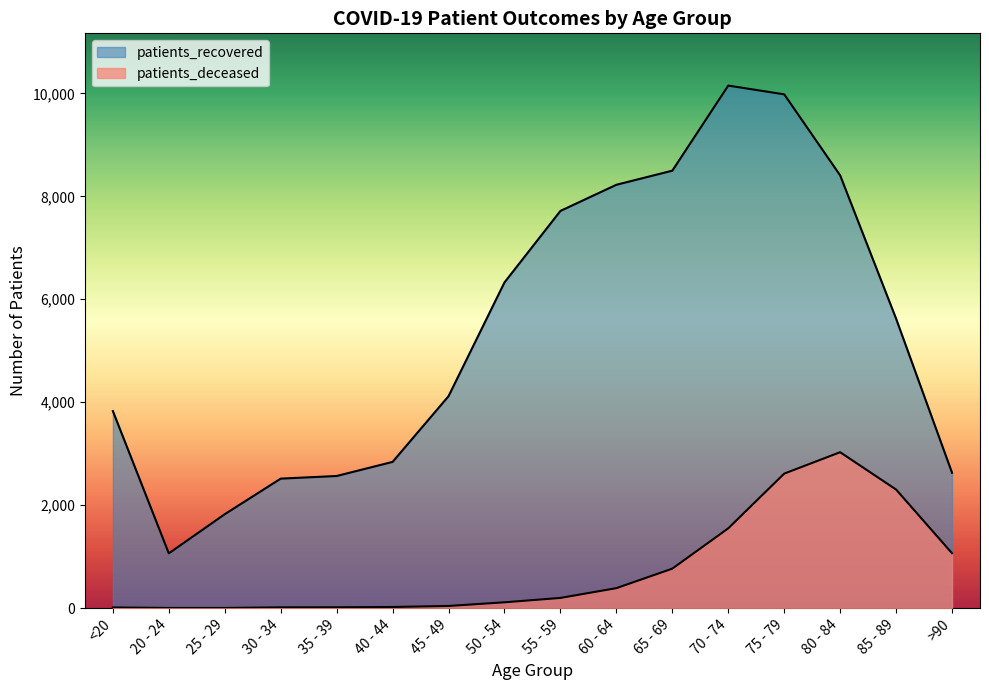

Reading left to right, transcribe all the data shown in this chart.

patients_recovered: 3828	1064	1825	2516	2567	2841	4118	6328	7717	8225	8499	10152	9982	8408	5624	2630
patients_deceased: 13	3	3	15	16	22	42	113	198	388	767	1550	2613	3029	2304	1066